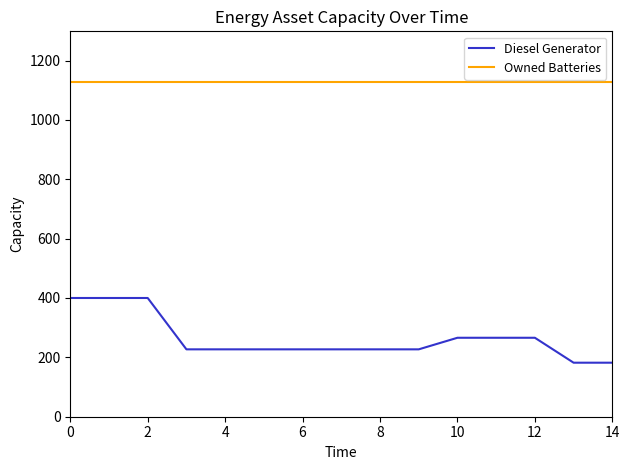

What is the difference between the maximum and minimum values in the Diesel Generator series?

218.0